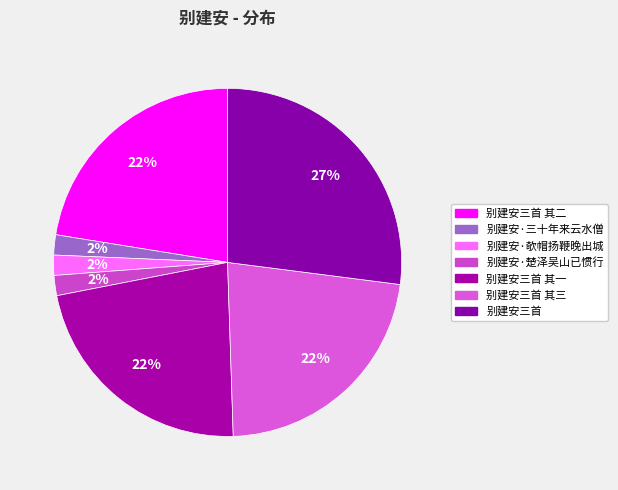

Combined, do 别建安三首 其三 and 别建安·三十年来云水僧 account for over 50%?

No